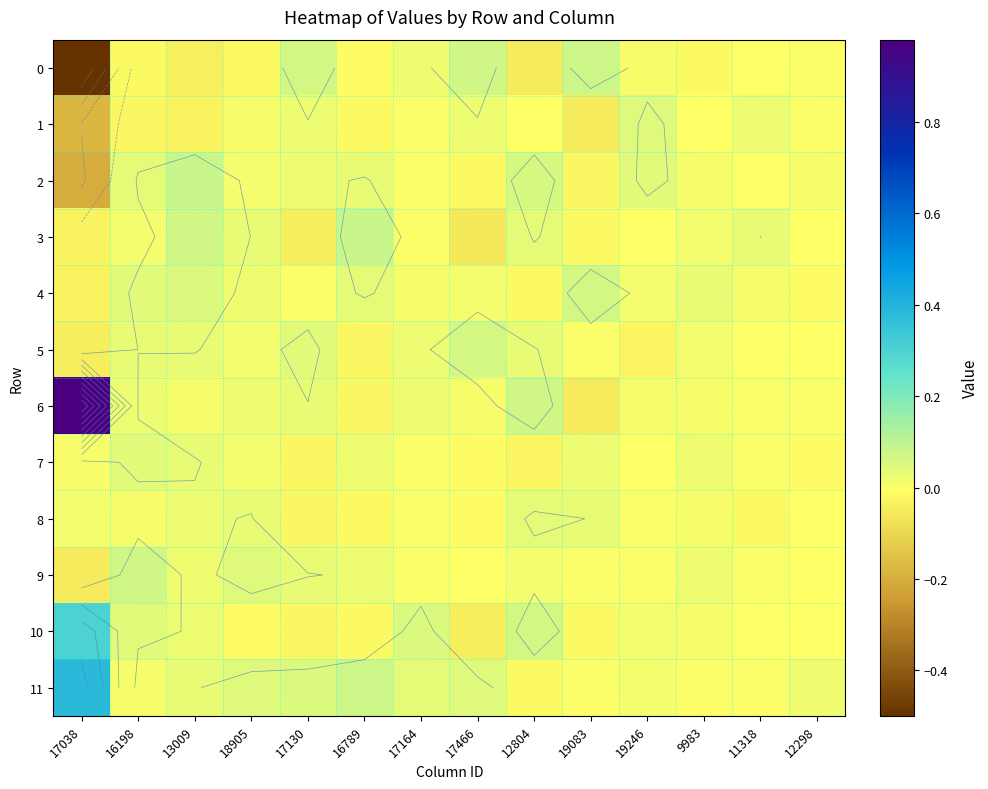

At which category does the chart reach its minimum across all series?

17038